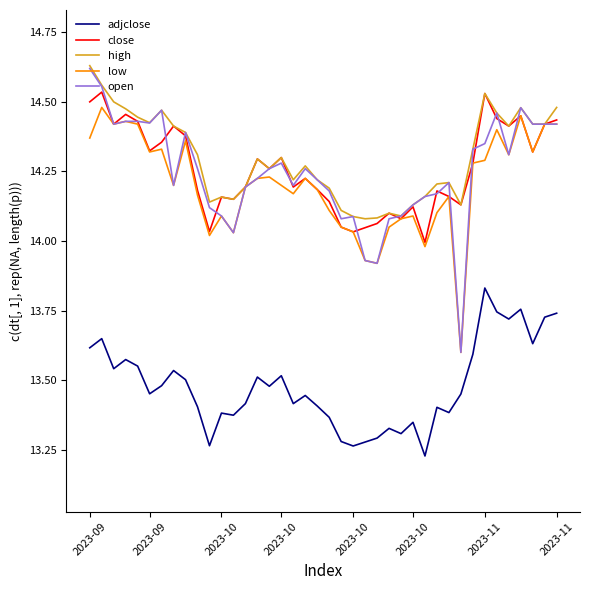

What is the sum of all high values?

571.9